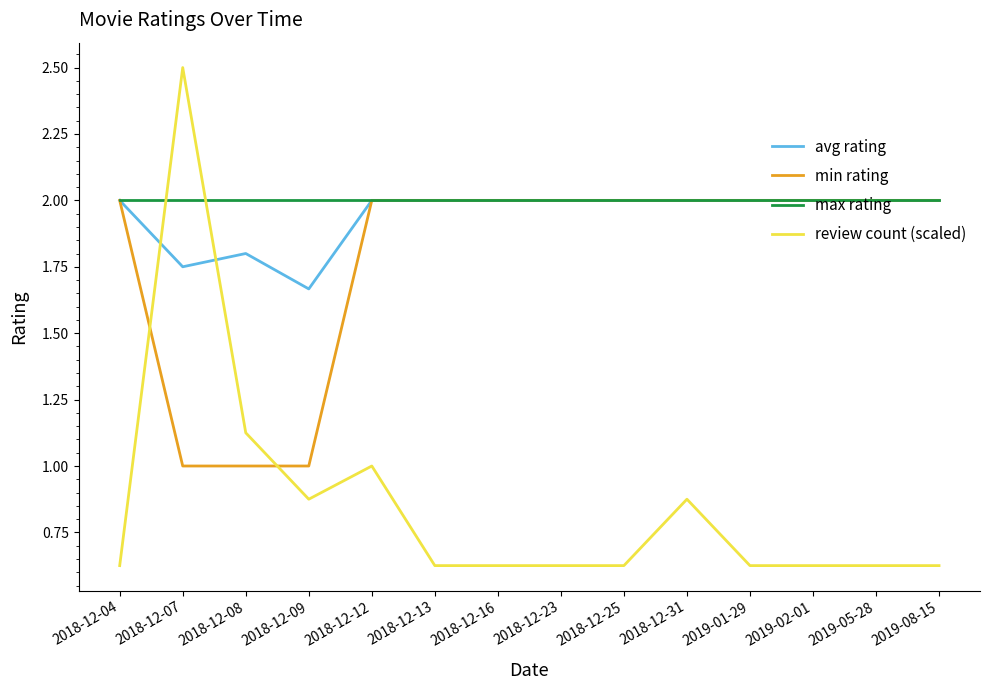

Which category has the lowest value in the avg rating series?

2018-12-09